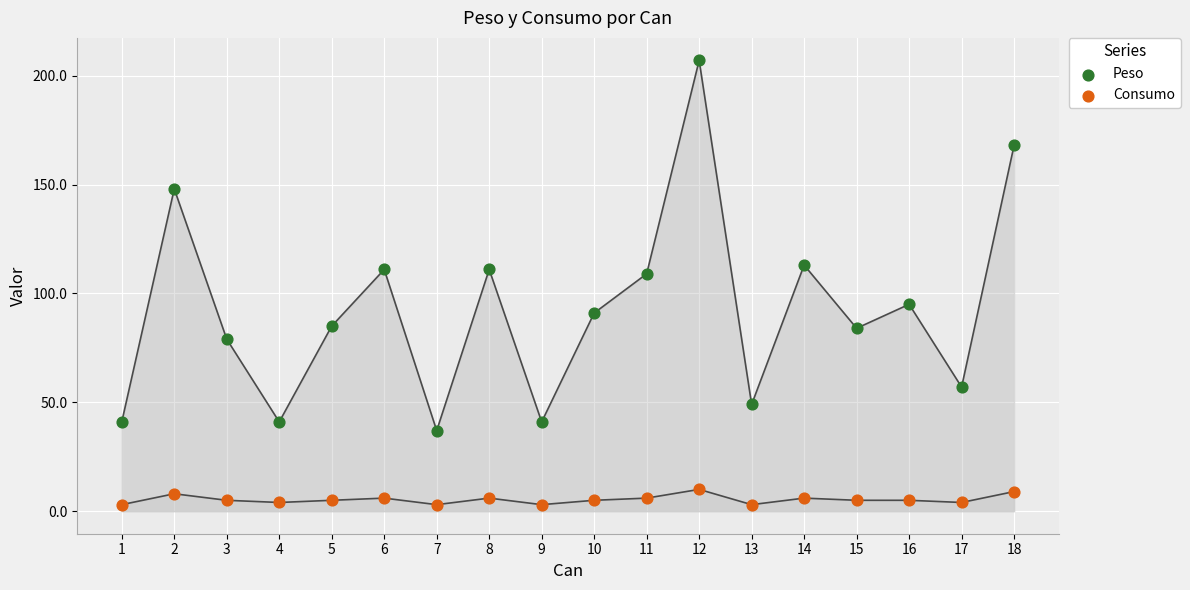

What are all the series names shown in the legend?

Peso, Consumo